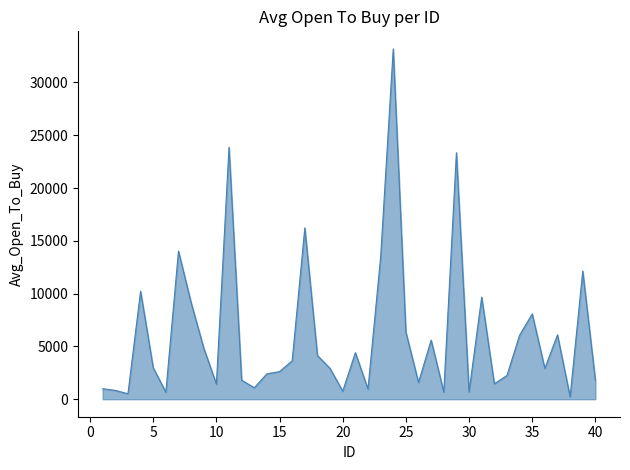

Does the chart have visible grid lines?

No